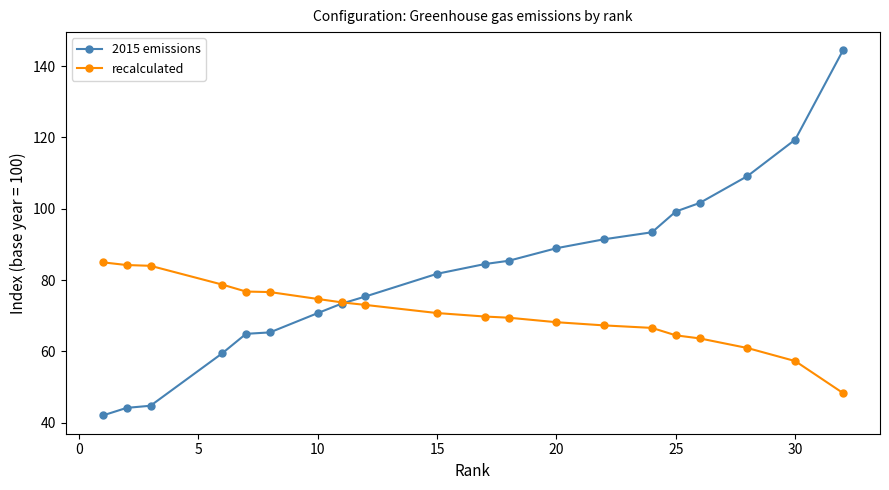

Count the number of data series in this chart.

2